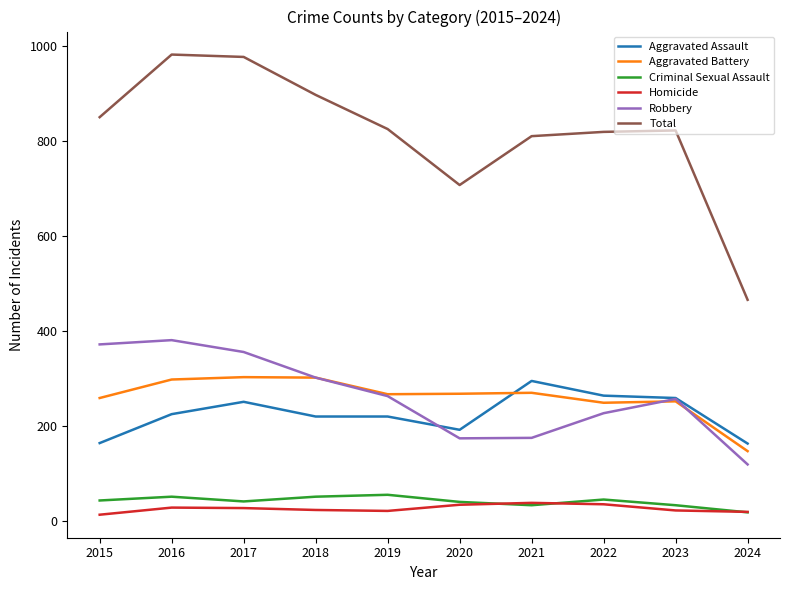

The value of Total at 2016 is 983. True or false?

True